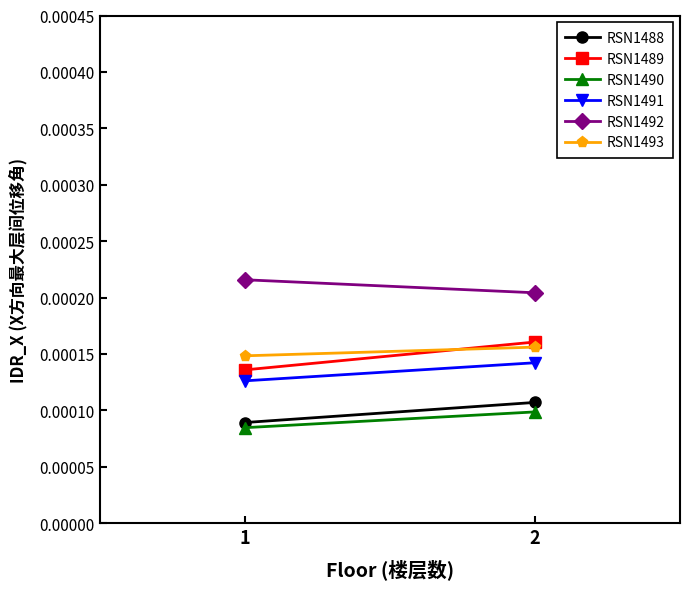

Which series has the largest total across all categories?

RSN1492